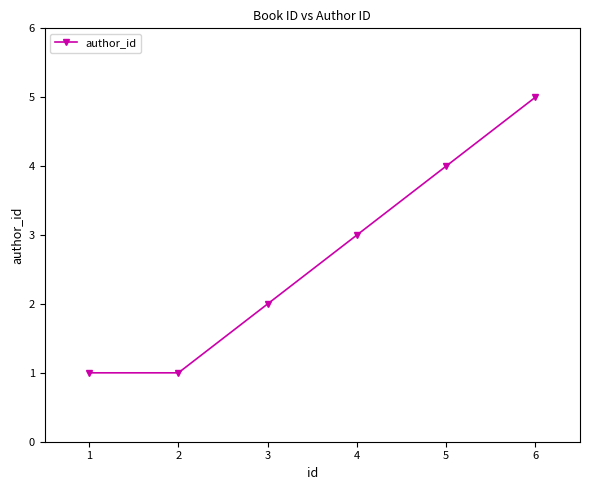

The value at 1 is 2. True or false?

False